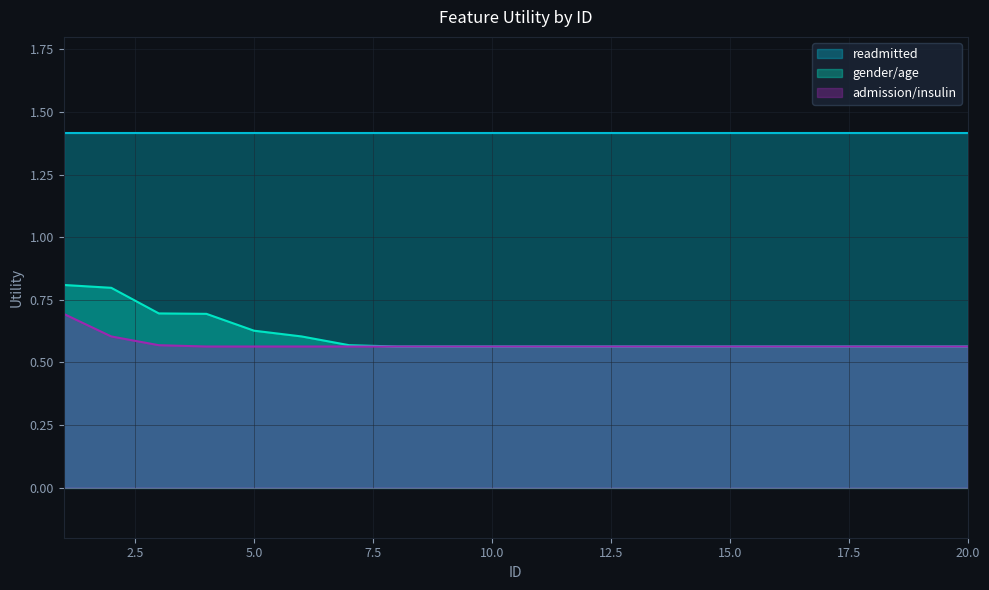

What is the greatest value displayed?

1.4